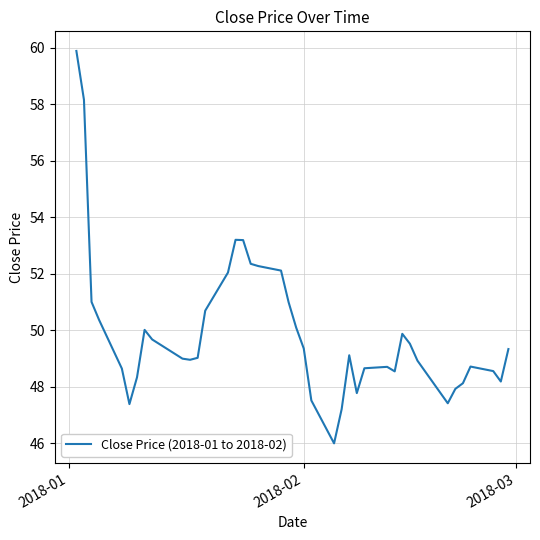

What is the maximum value shown in the chart?

59.9